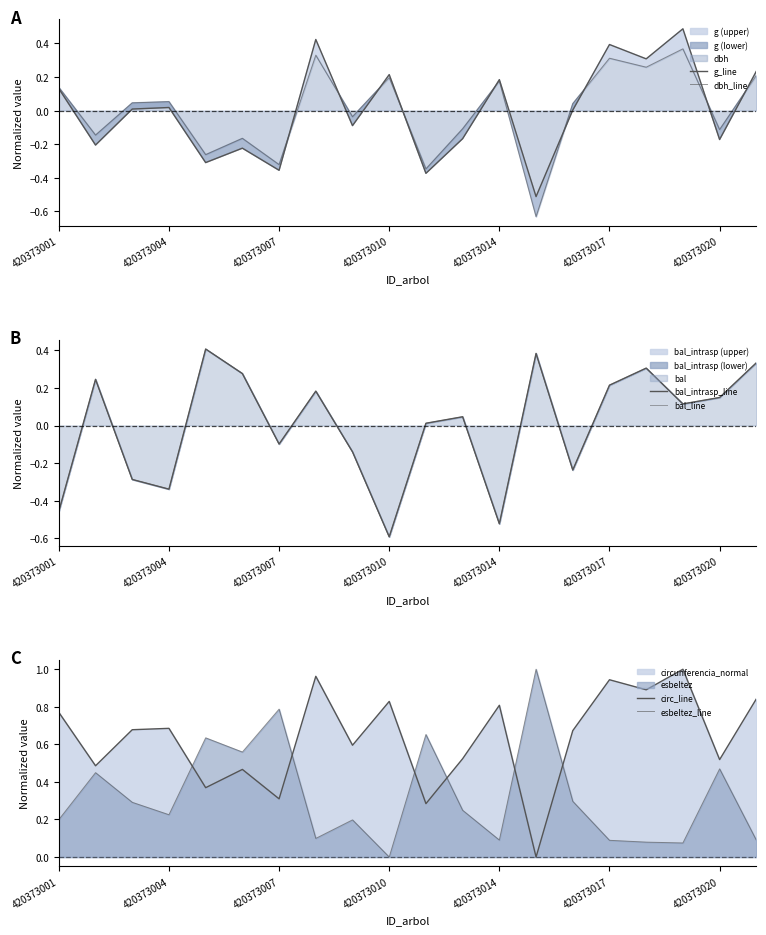

What is the total value across all series at 420373014?

0.2